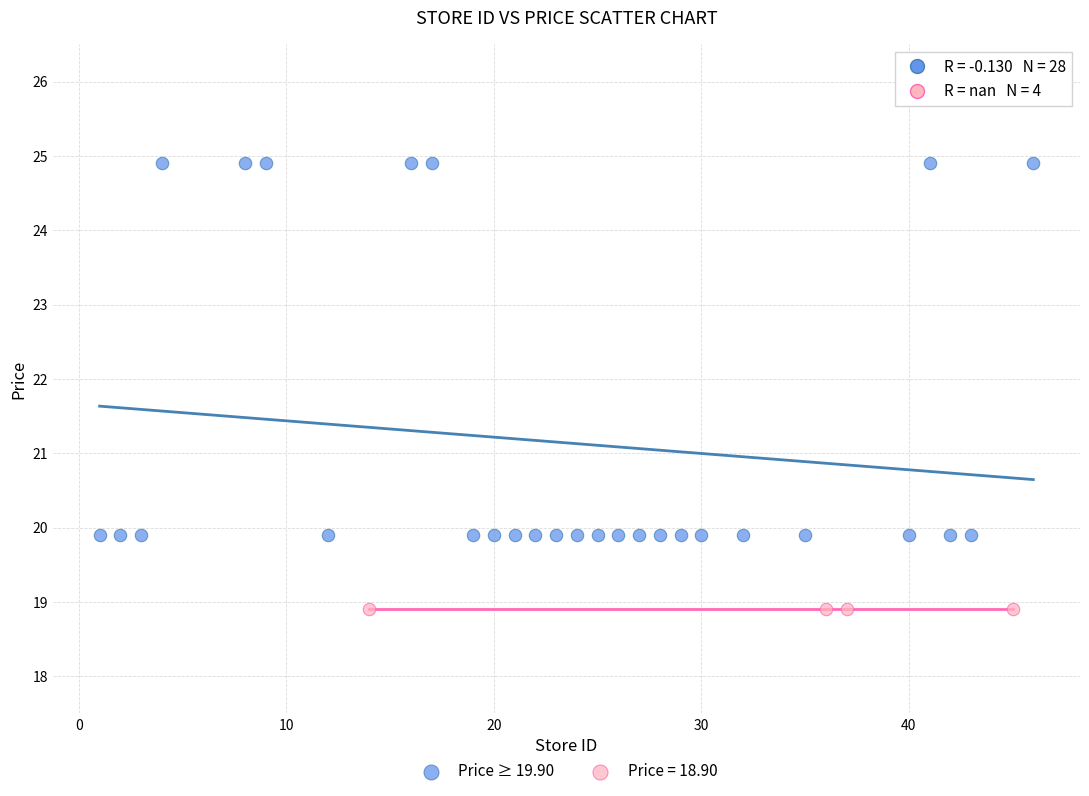

Which series reaches the minimum Y coordinate?

Price = 18.90